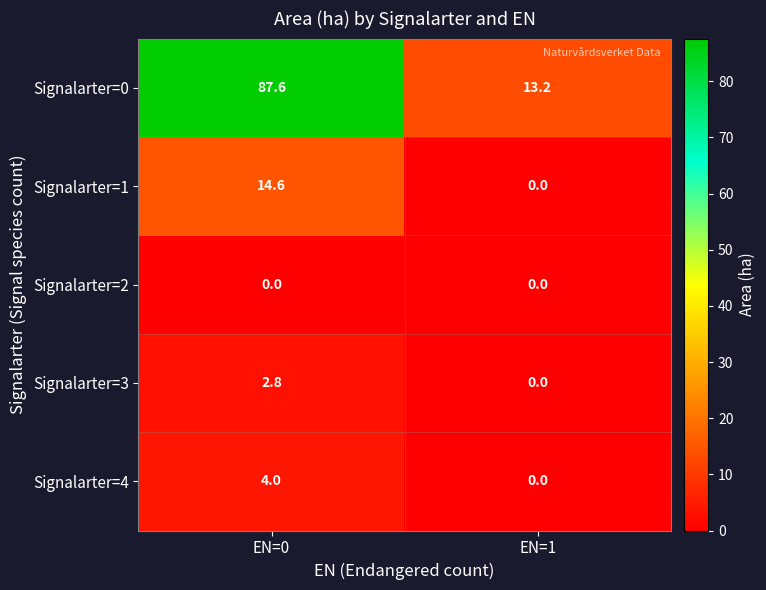

At EN=0, list the series in order from largest to smallest.

Signalarter=0, Signalarter=1, Signalarter=4, Signalarter=3, Signalarter=2